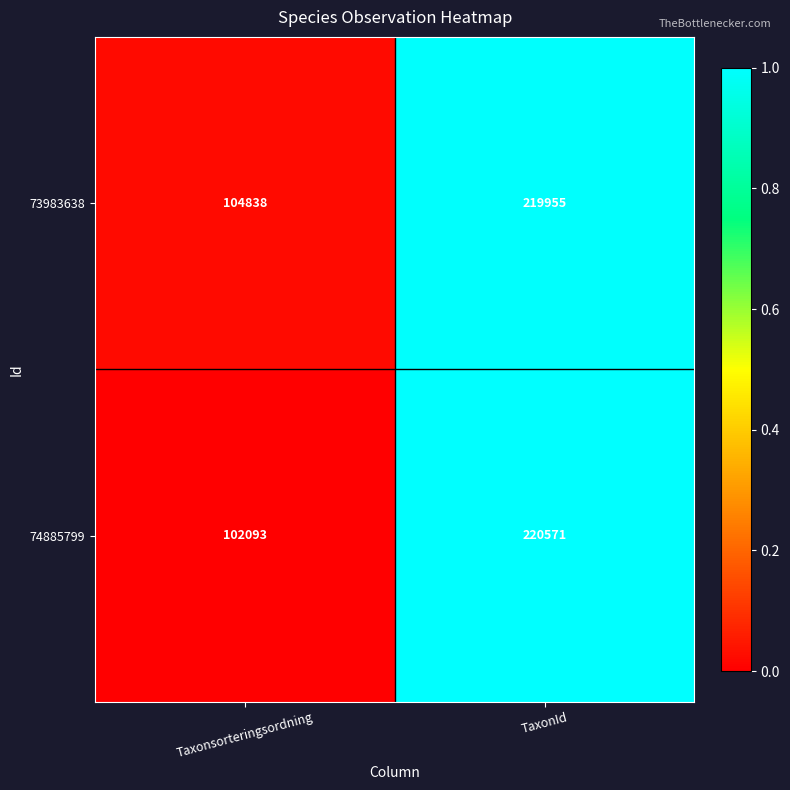

The 73983638 series shows 158083 at Taxonsorteringsordning. True or false?

False